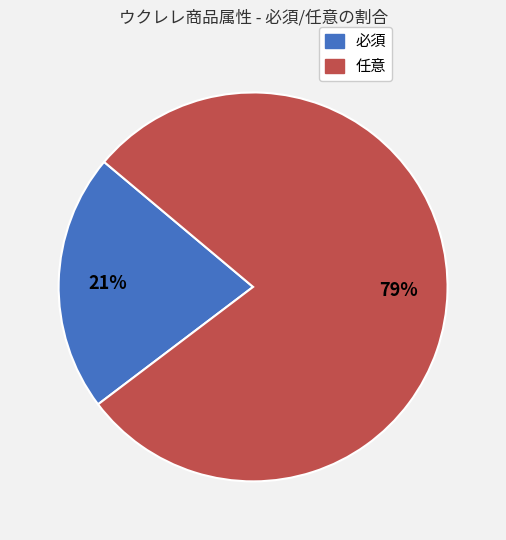

Is there a majority slice in this chart?

Yes